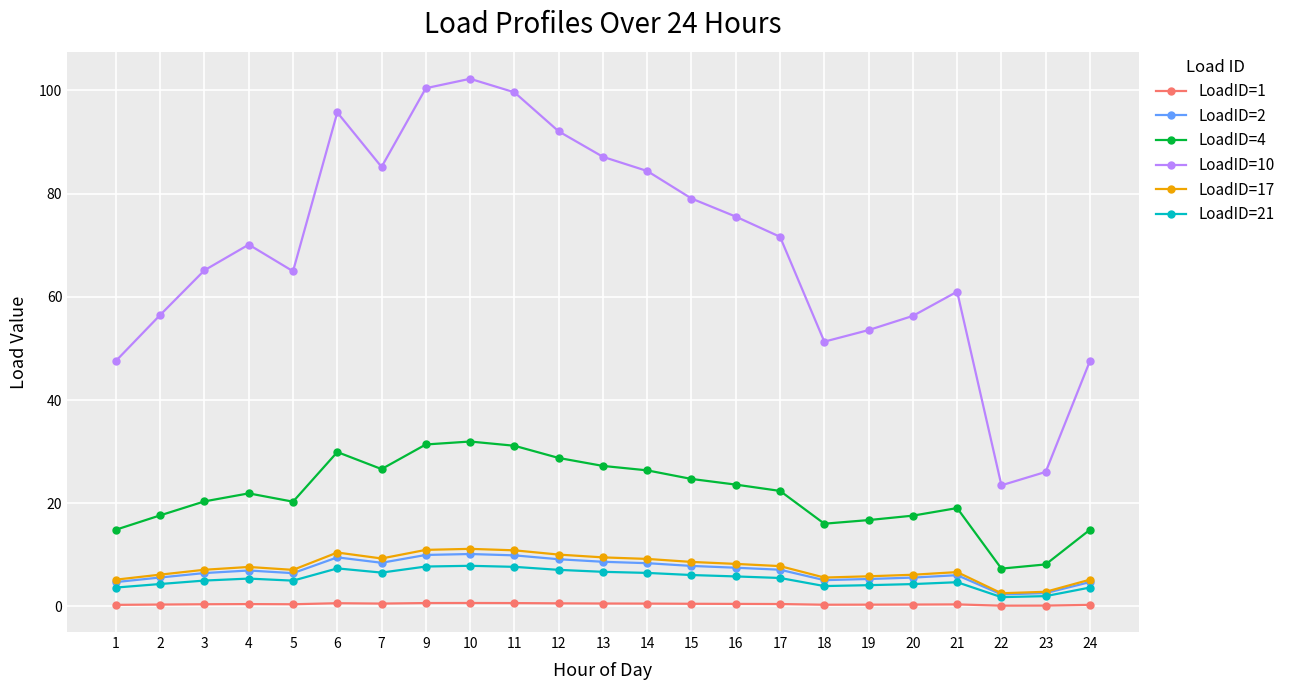

True or false: LoadID=1 has more than 1 points higher than both neighbors.

True